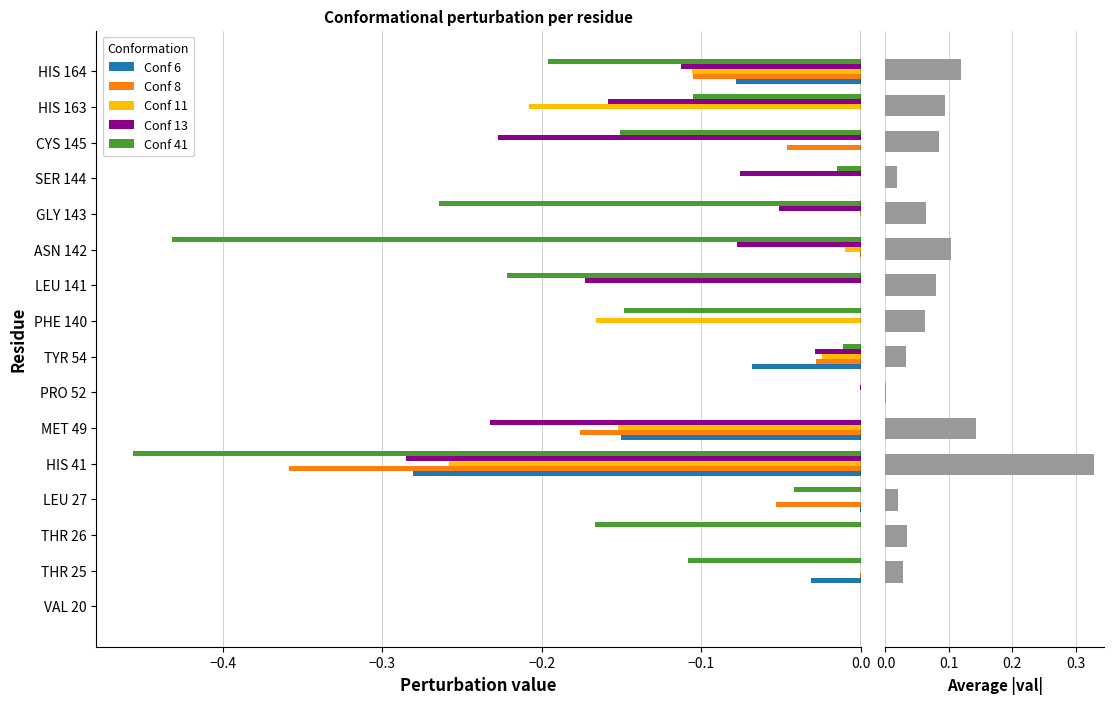

Is the value of Conf 41 at CYS 145 greater than the value of Conf 8 at ASN 142?

No